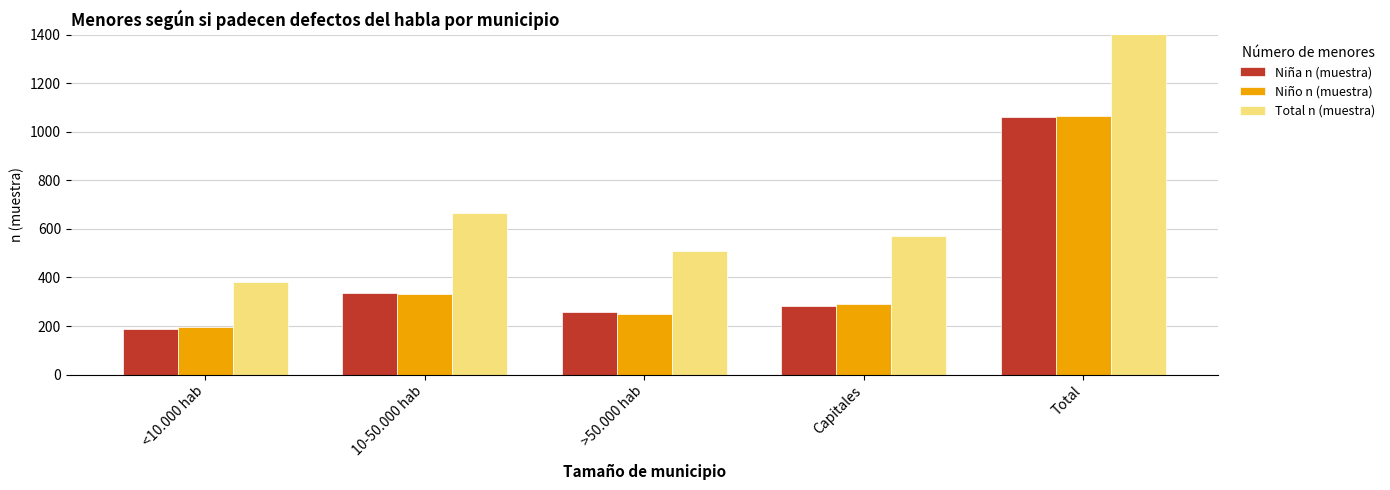

Reading left to right, what are all the values shown in this chart?

Niña n (muestra): 187	334	259	281	1061
Niño n (muestra): 195	332	248	290	1065
Total n (muestra): 382	666	507	571	2126